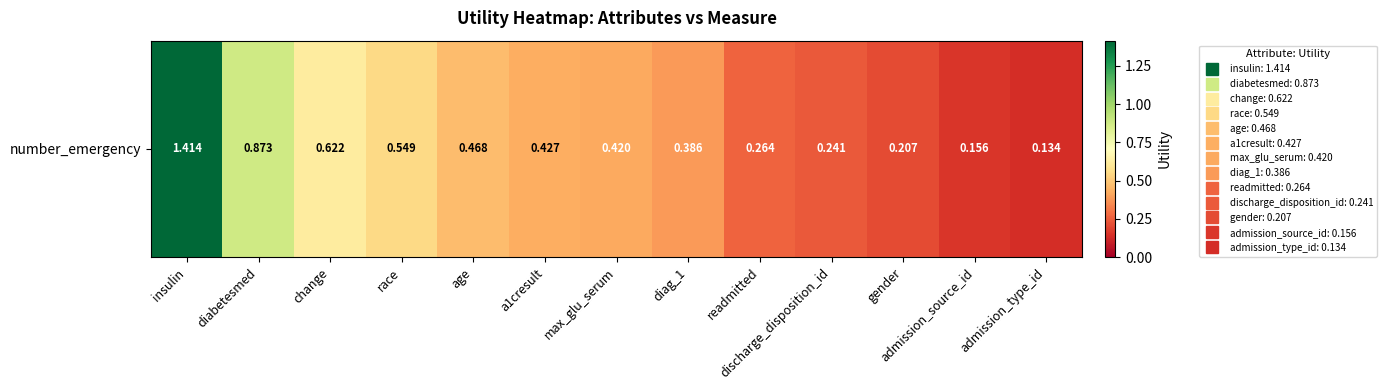

Which has a higher value, readmitted or gender?

readmitted